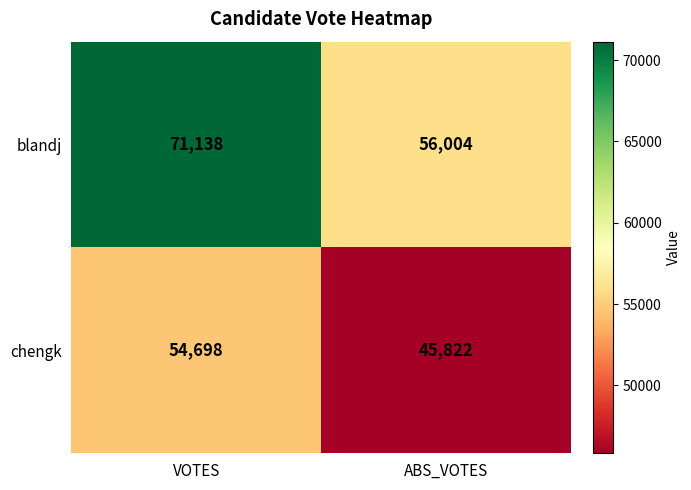

Which series has the largest range (max minus min)?

blandj